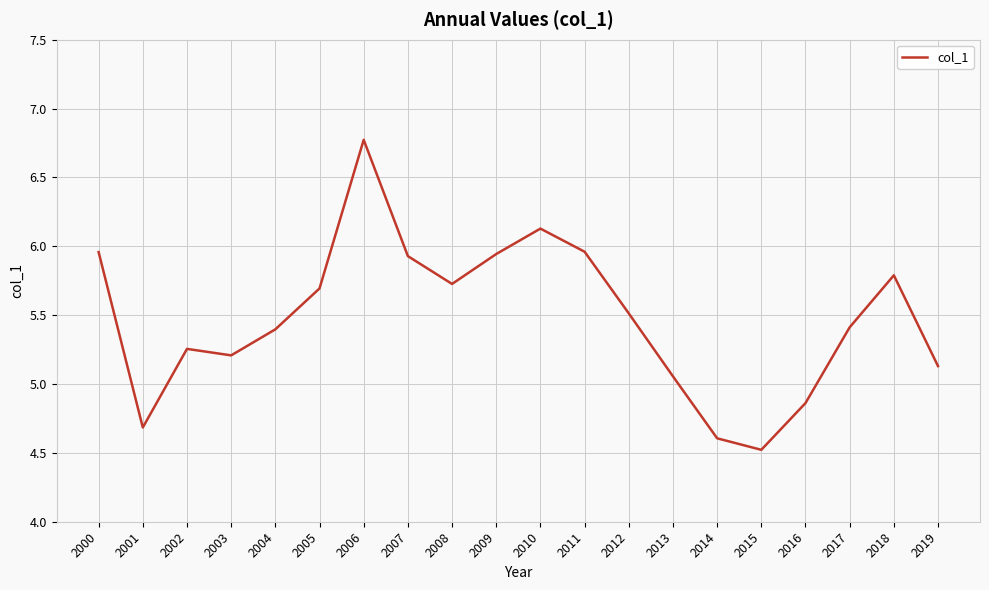

What is the change in value from 2015 to 2017?

+0.9